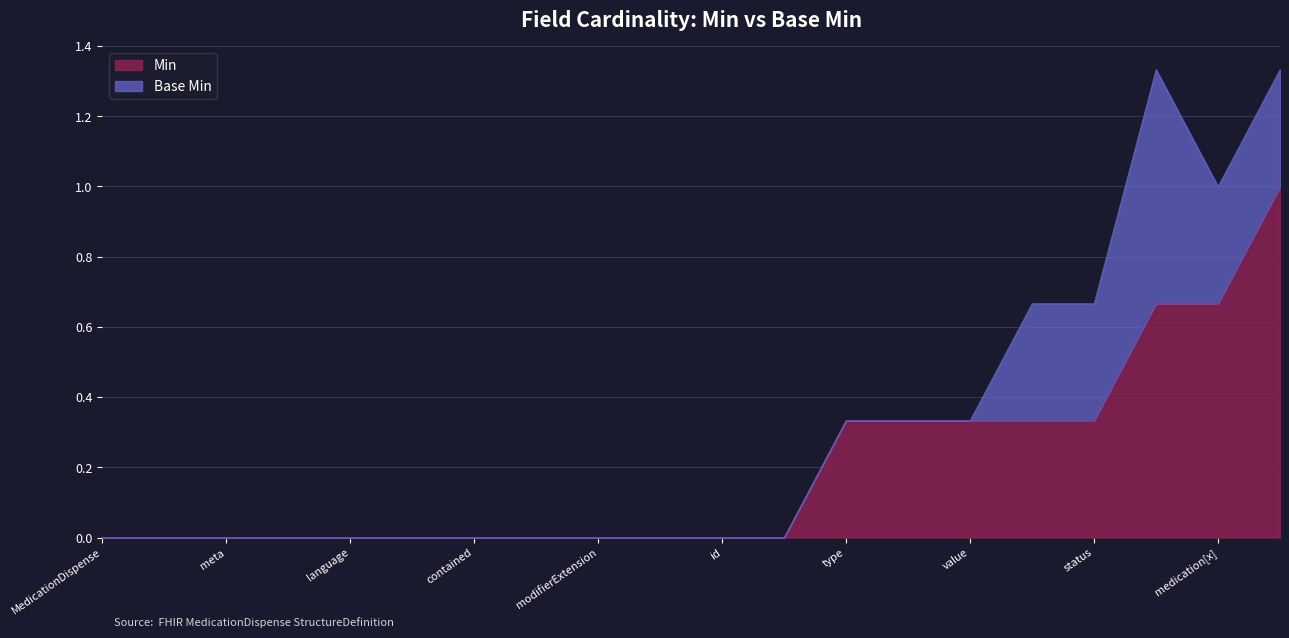

What is the label of the 11th point from the right?

MedicationDispense.identifier